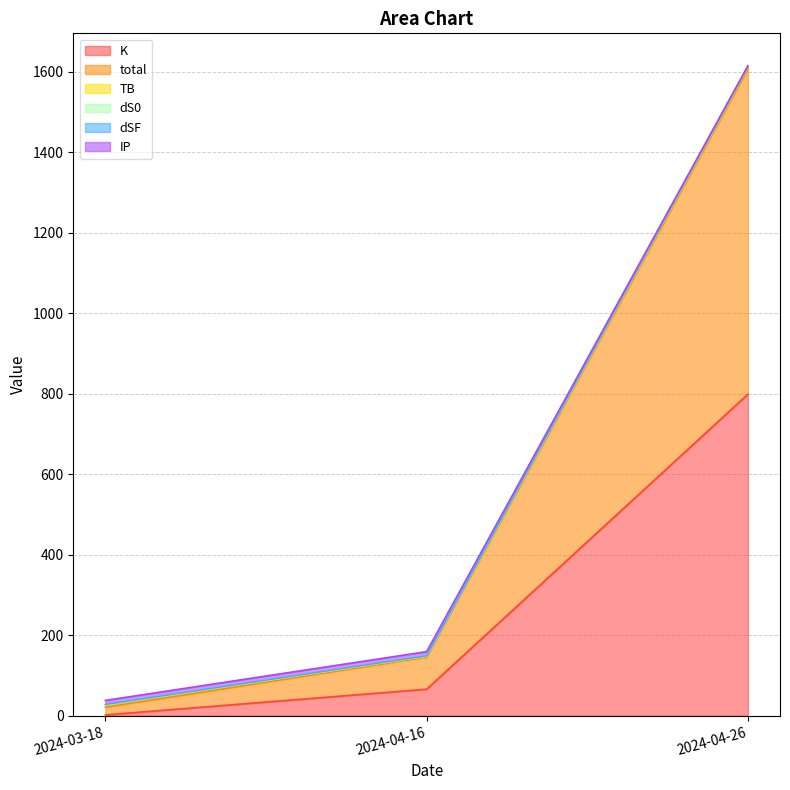

Does the chart display data point markers on the line(s)?

No